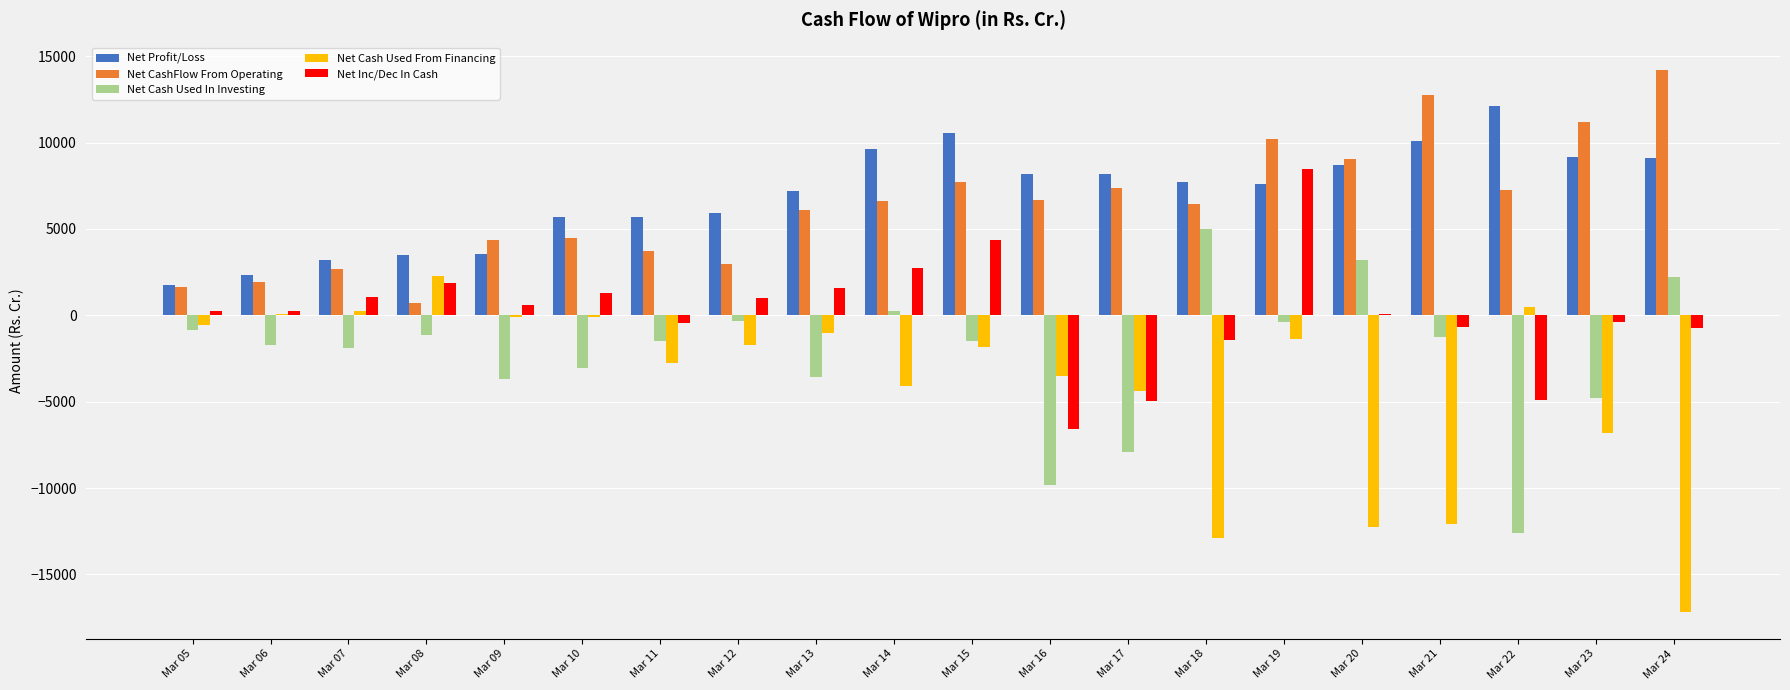

What is the maximum value shown in the chart?

14215.9